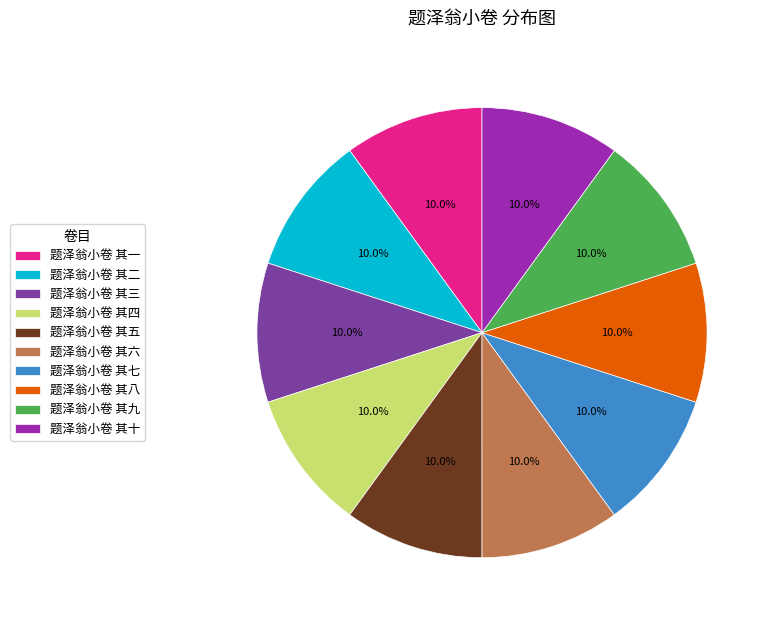

Is the sum of 题泽翁小卷 其八 and 题泽翁小卷 其九 greater than half?

No